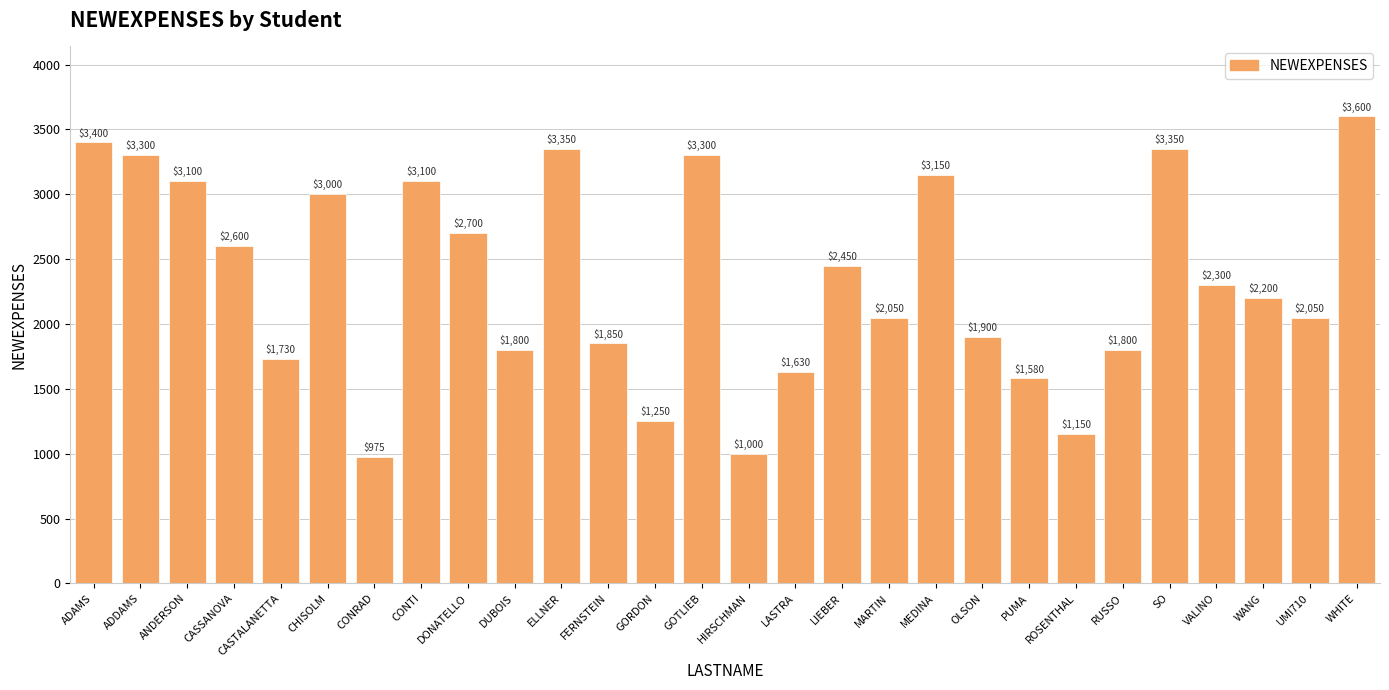

What is the value of the 24th bar from the left?

3350